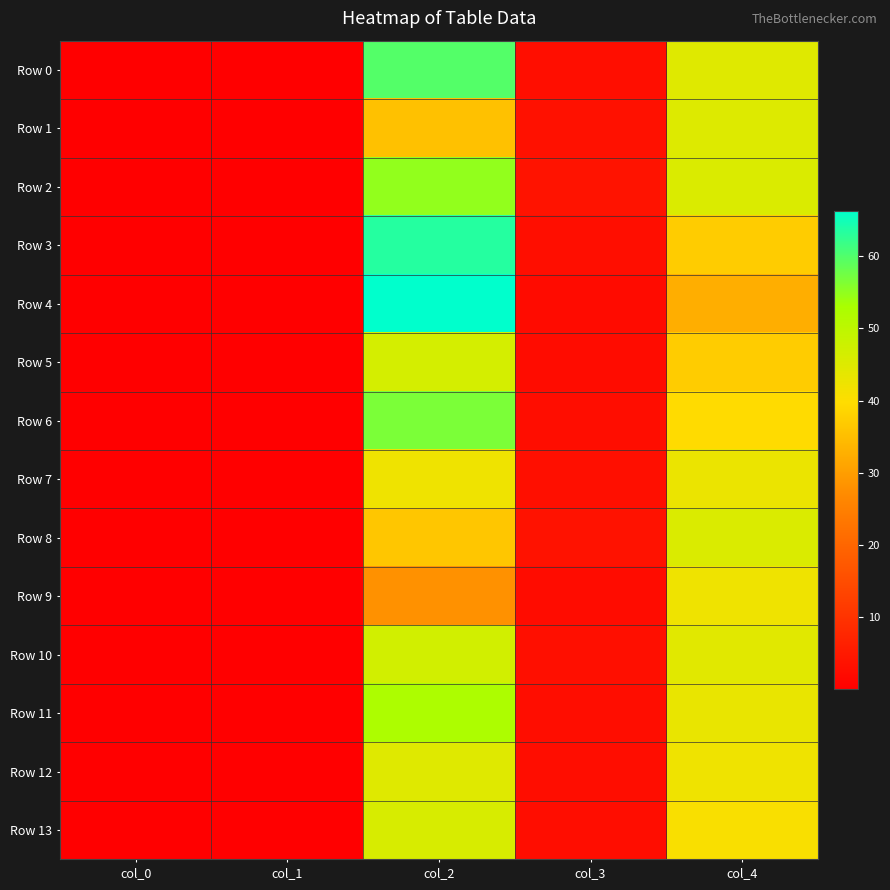

What is the total value across all series at col_2?

679.2